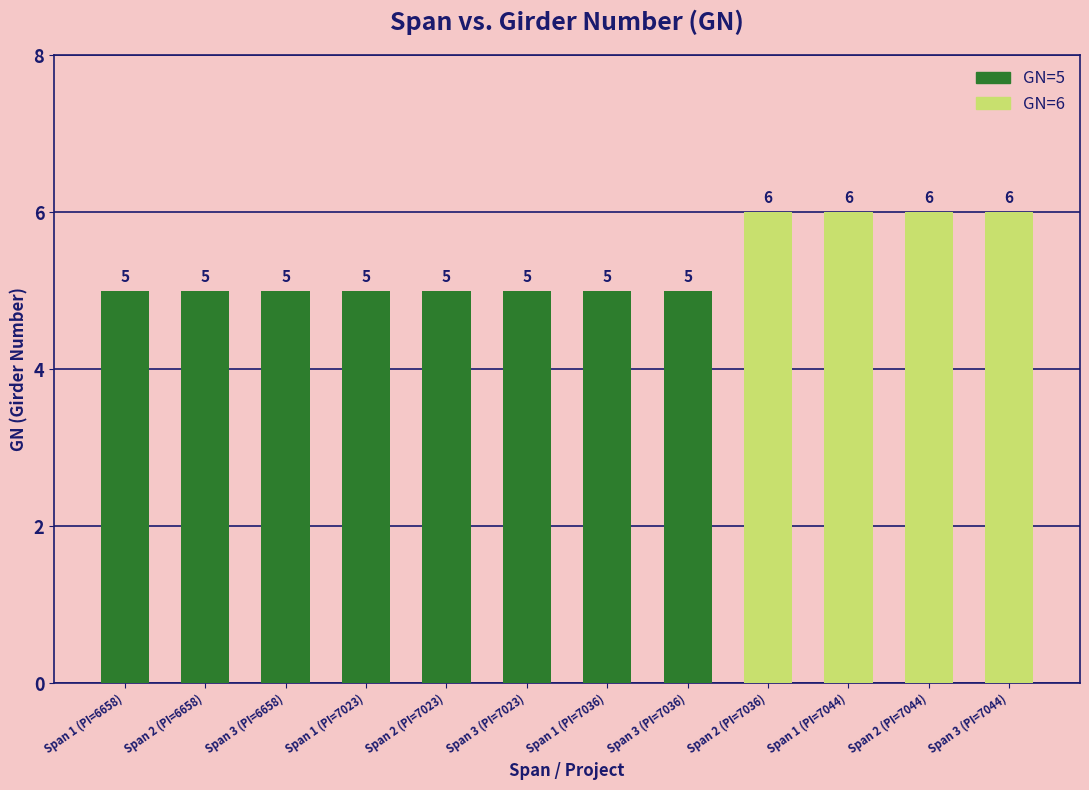

How many bars are there in each group?

2